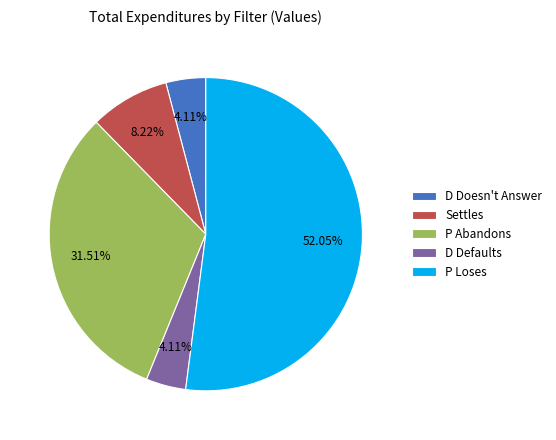

To the nearest percent, what is the difference between the largest and smallest slice percentages?

48%